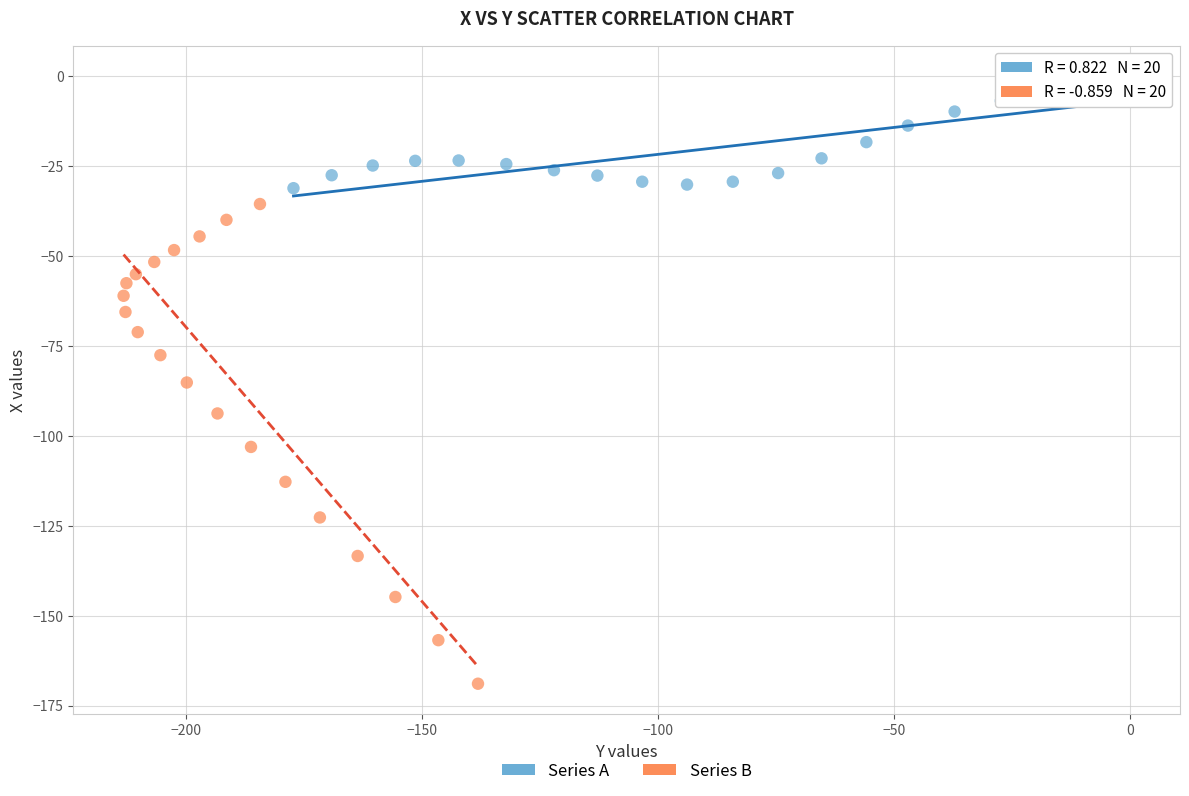

Which series has the widest spread of Y values?

Series B